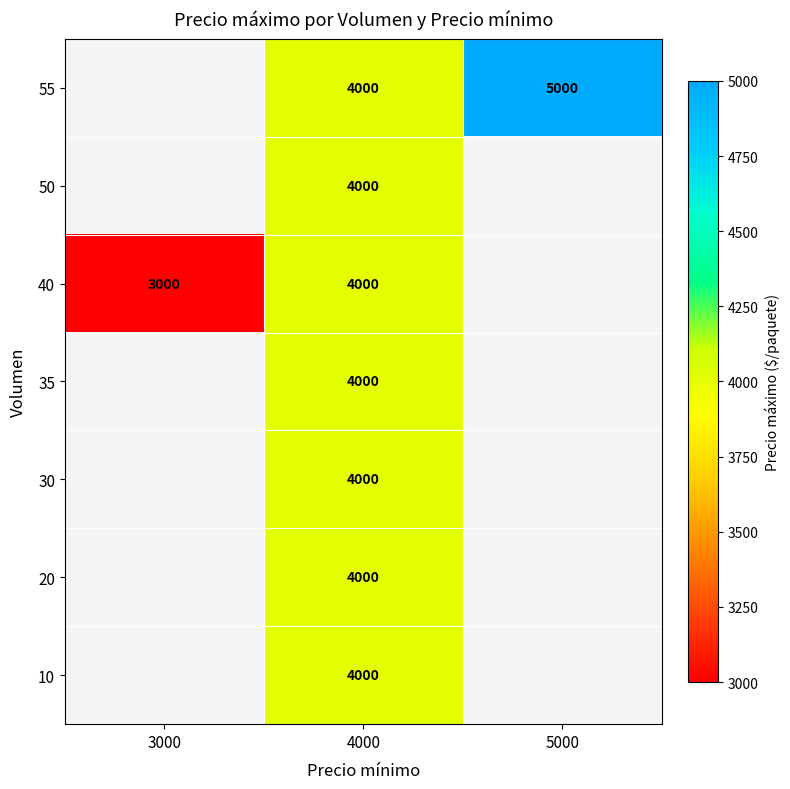

Which label corresponds to the largest value in the chart?

5000